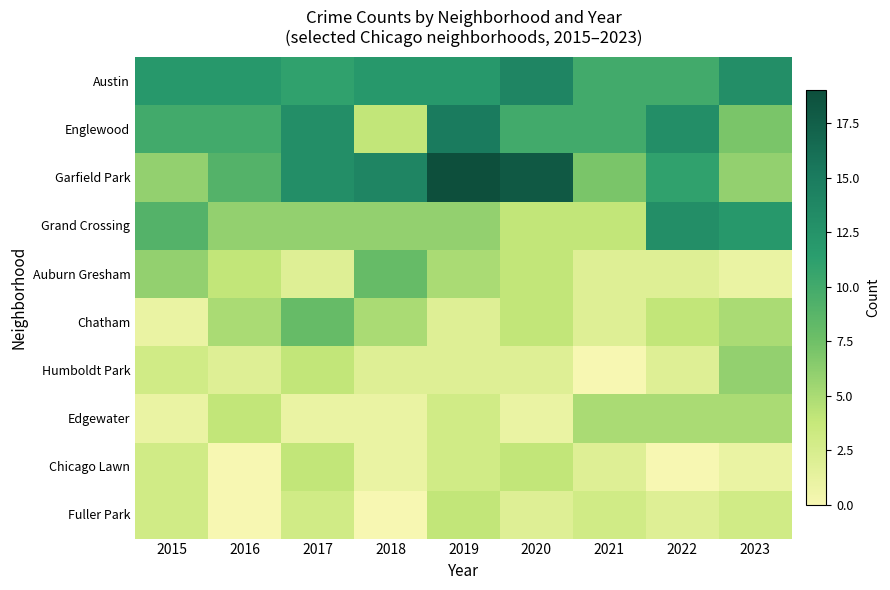

Reading left to right, list all the values displayed in this chart.

Austin: 2015=12	2016=12	2017=11	2018=12	2019=12	2020=14	2021=10	2022=10	2023=13
Englewood: 2015=10	2016=10	2017=13	2018=4	2019=15	2020=10	2021=10	2022=13	2023=7
Garfield Park: 2015=6	2016=9	2017=13	2018=14	2019=19	2020=18	2021=7	2022=11	2023=6
Grand Crossing: 2015=9	2016=6	2017=6	2018=6	2019=6	2020=4	2021=4	2022=13	2023=12
Auburn Gresham: 2015=6	2016=4	2017=2	2018=8	2019=5	2020=4	2021=2	2022=2	2023=1
Chatham: 2015=1	2016=5	2017=8	2018=5	2019=2	2020=4	2021=2	2022=4	2023=5
Humboldt Park: 2015=3	2016=2	2017=4	2018=2	2019=2	2020=2	2021=0	2022=2	2023=6
Edgewater: 2015=1	2016=4	2017=1	2018=1	2019=3	2020=1	2021=5	2022=5	2023=5
Chicago Lawn: 2015=3	2016=0	2017=4	2018=1	2019=3	2020=4	2021=2	2022=0	2023=1
Fuller Park: 2015=3	2016=0	2017=3	2018=0	2019=4	2020=2	2021=3	2022=2	2023=3